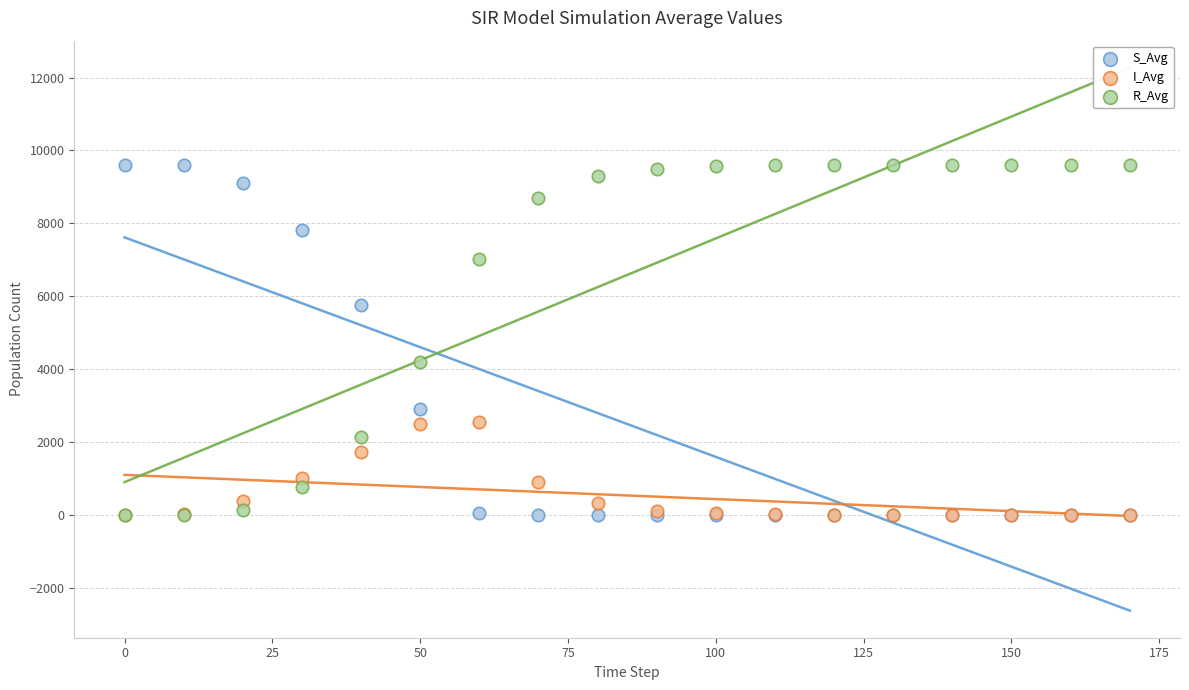

What are all the series names shown in the legend?

S_Avg, I_Avg, R_Avg